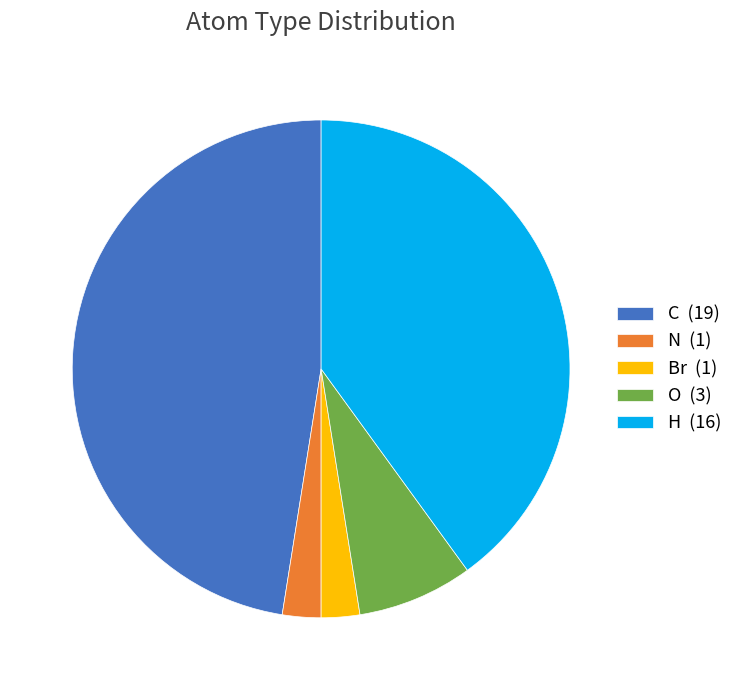

Is H the majority of the pie?

No